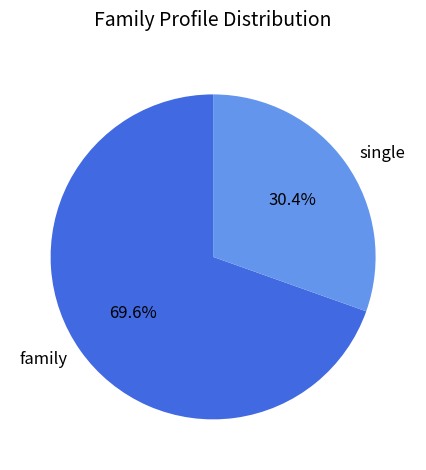

Rank the categories by value from highest to lowest.

family, single